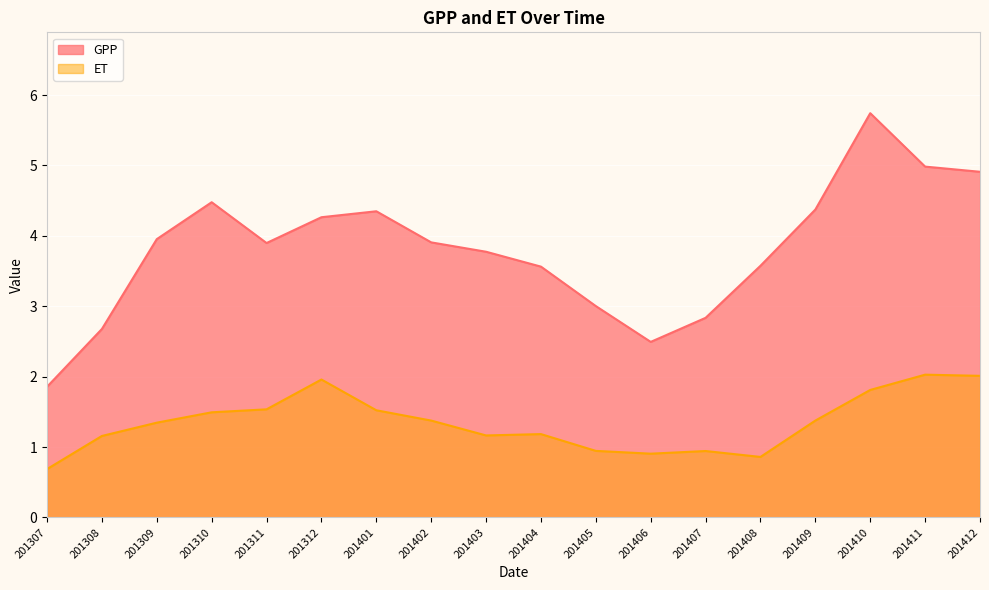

Reading left to right, transcribe all the data shown in this chart.

GPP: 1.9	2.7	4.0	4.5	3.9	4.3	4.3	3.9	3.8	3.6	3.0	2.5	2.8	3.6	4.4	5.7	5.0	4.9
ET: 0.7	1.2	1.3	1.5	1.5	2.0	1.5	1.4	1.2	1.2	0.9	0.9	0.9	0.9	1.4	1.8	2.0	2.0